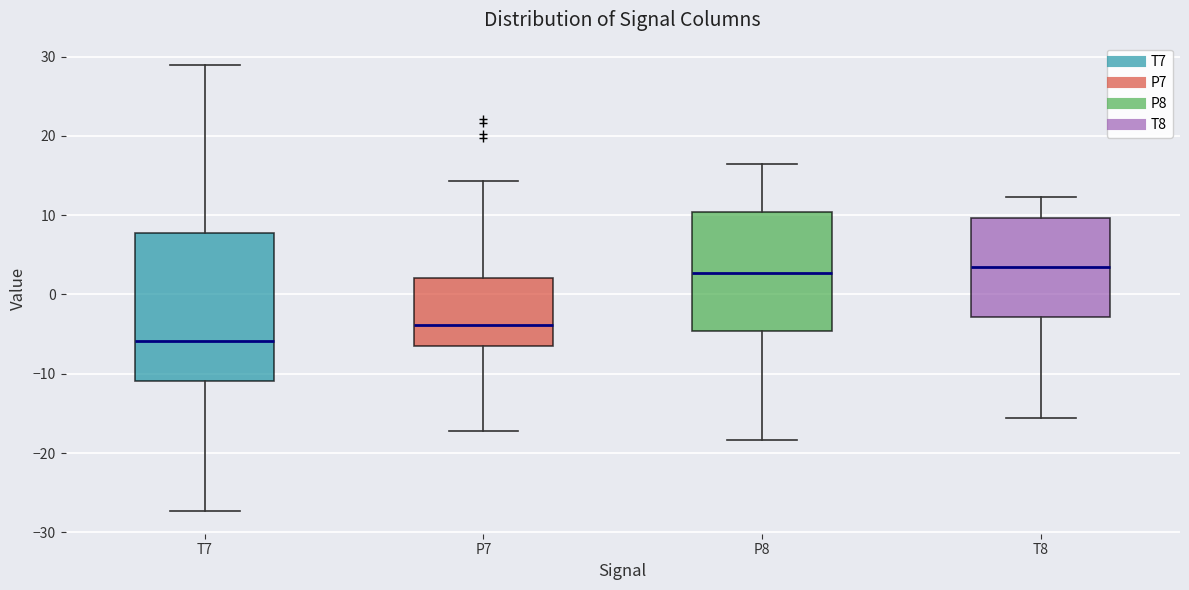

Where does the median line of the box for P8 sit on the y-axis? The values are not printed on the chart, so give them approximately, as read against the axis.

3